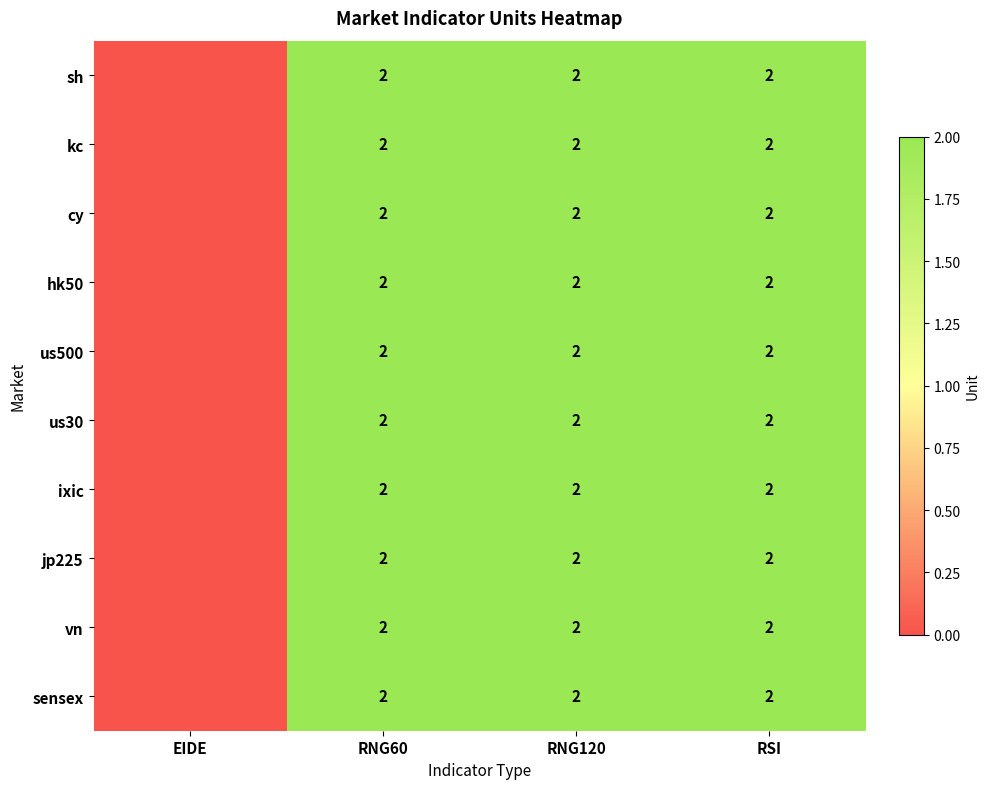

What is the sum of the us30 values at RNG120 and RSI?

4